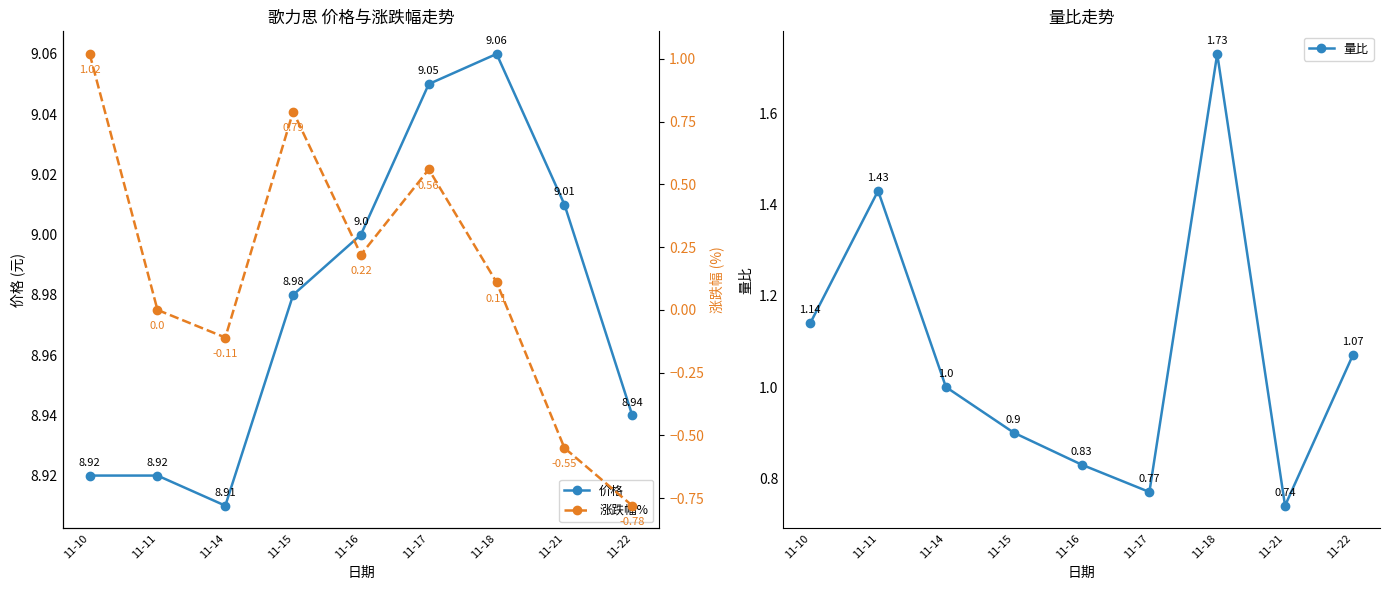

The value of 涨跌幅% at 11-15 is 0.8. True or false?

True